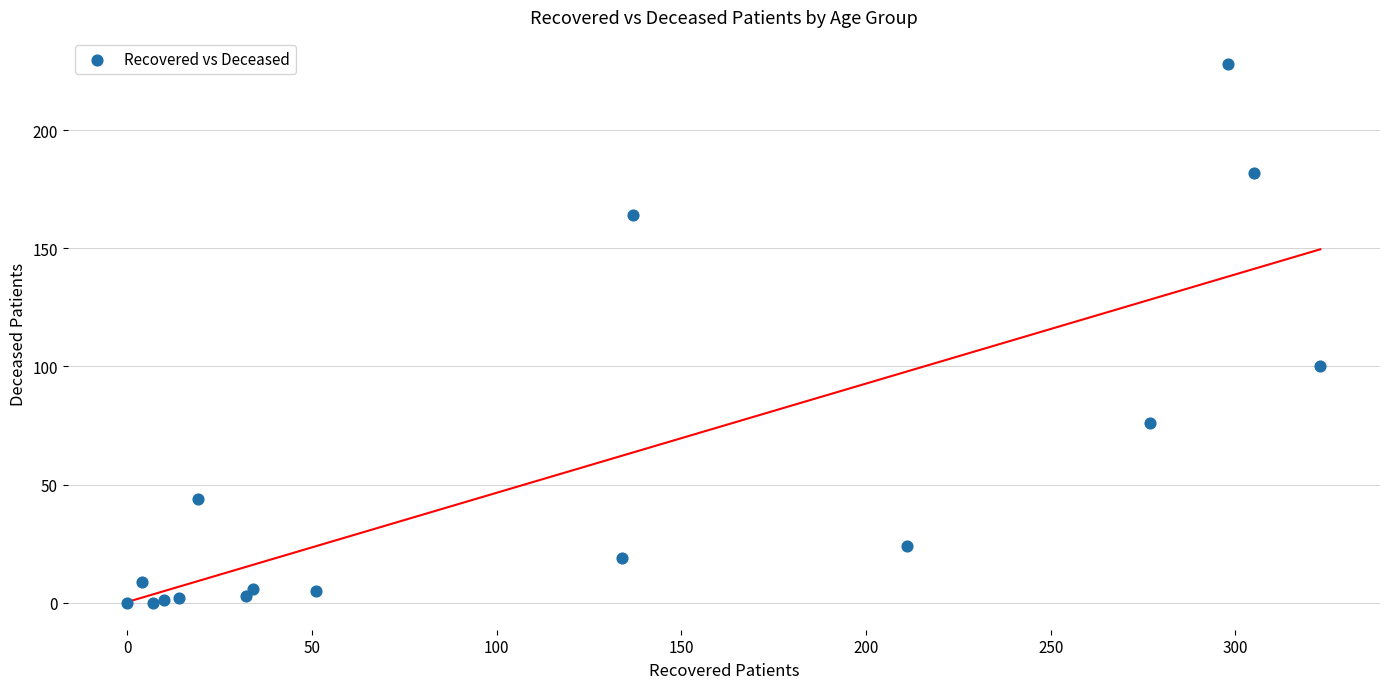

What Y value in the scatter plot is closest to 114?

100